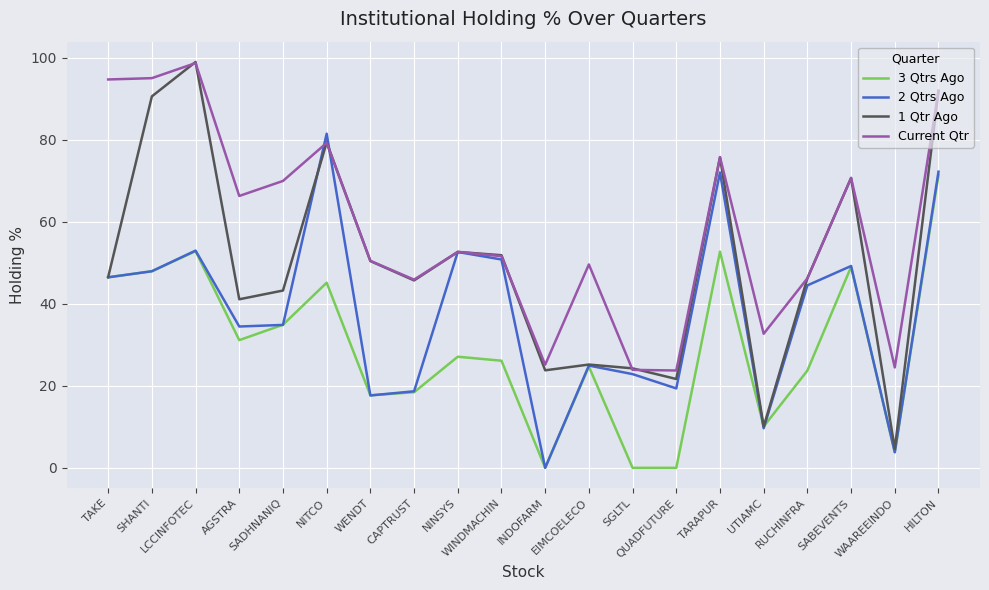

Which series has the largest range (max minus min)?

1 Qtr Ago